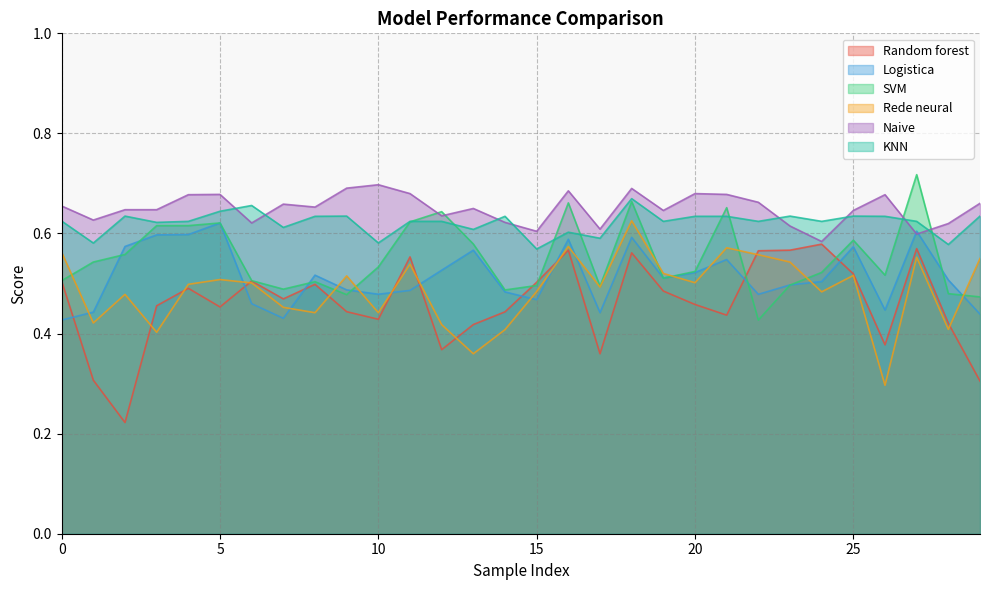

Which series has the largest total across all categories?

Naive